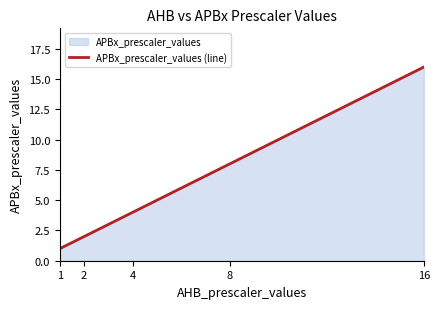

What is the change in value from 4 to 8?

+4